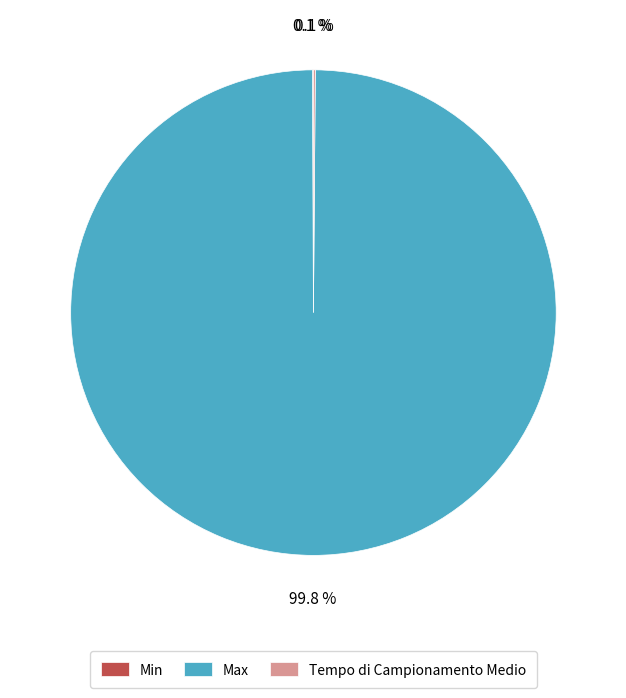

Is it true that Max is 94% of the pie?

False